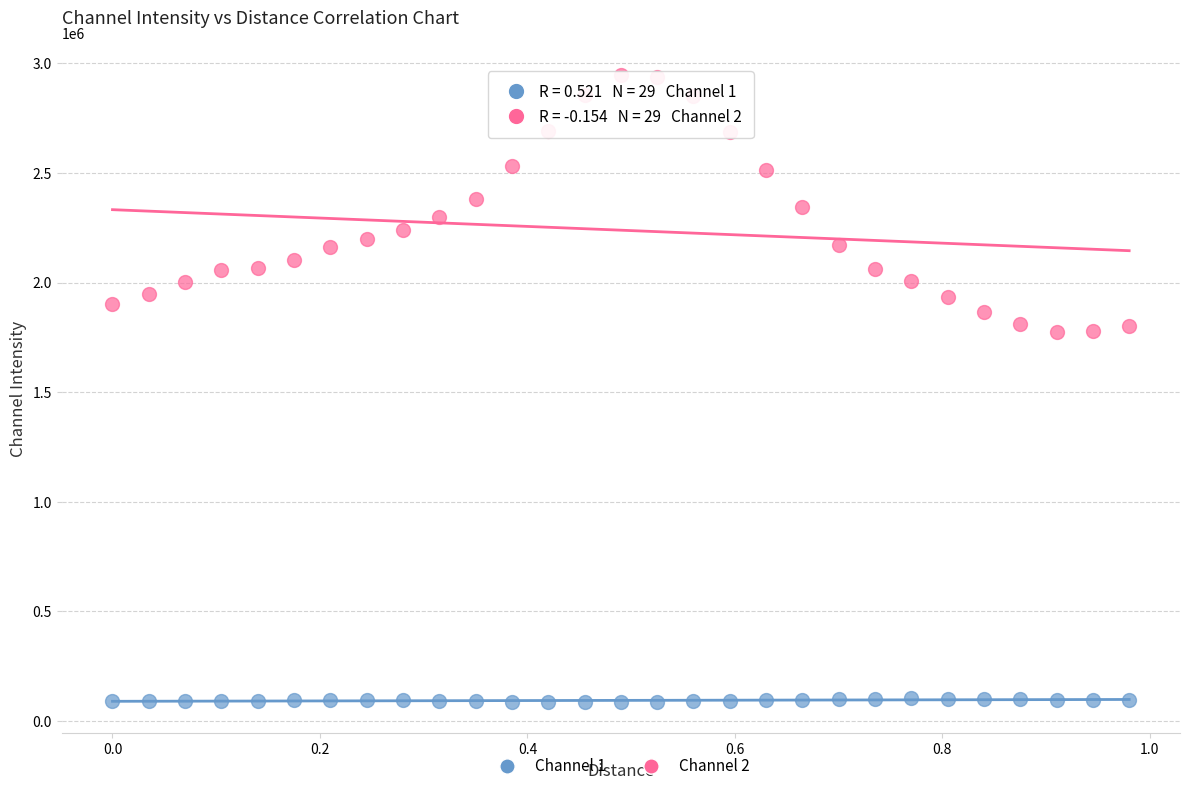

What are all the series names shown in the legend?

Channel 1, Channel 2